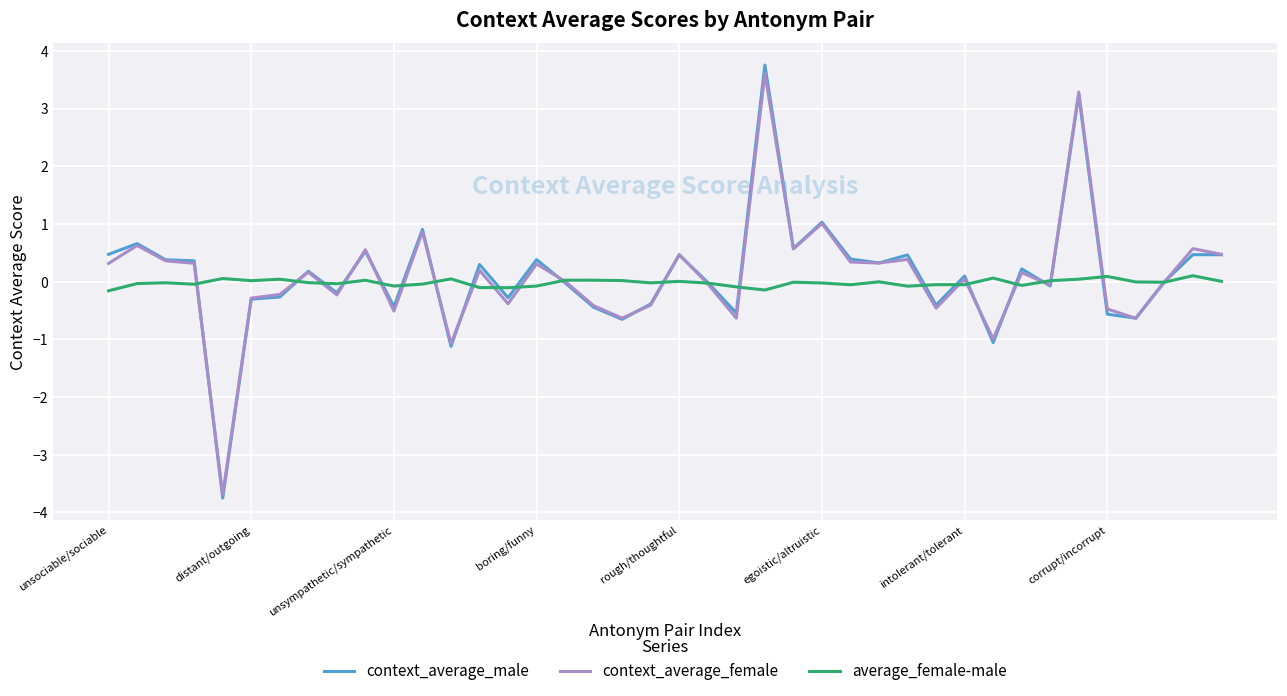

Which series has the widest spread of values?

context_average_male